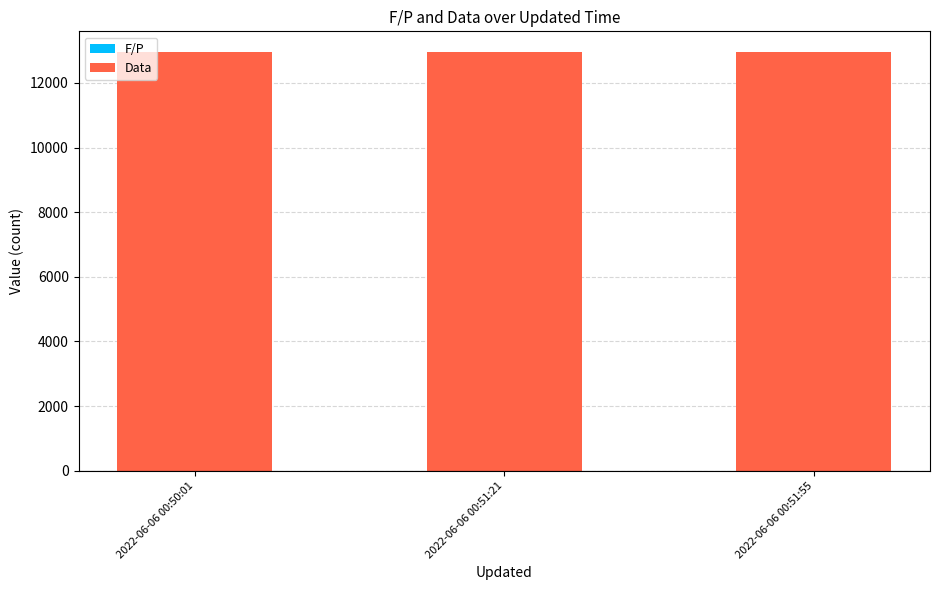

True or false: Data has a value of 3645 at 2022-06-06 00:51:55.

False